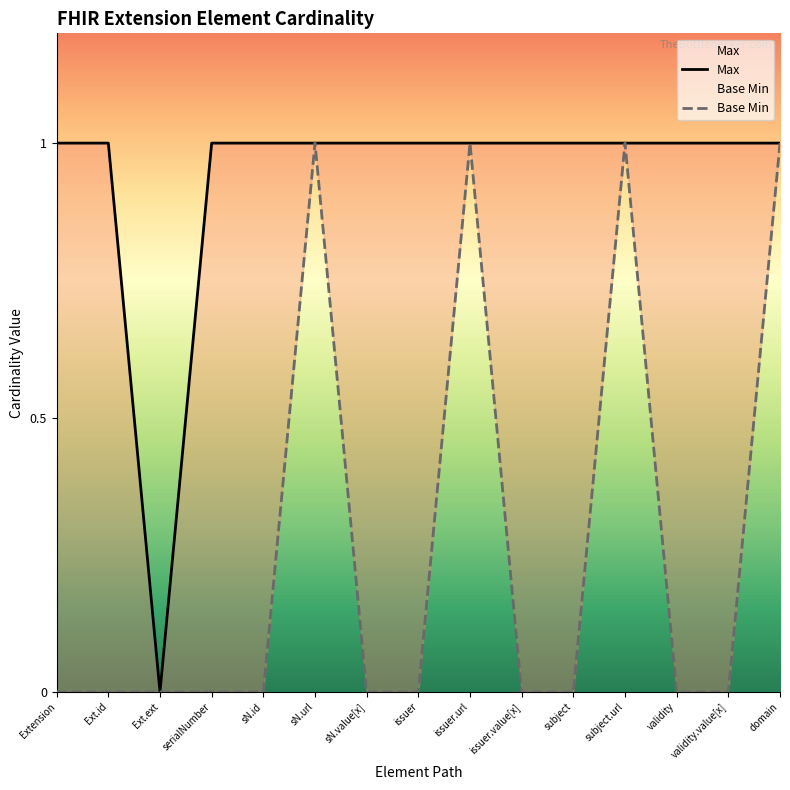

Rank the categories by value from lowest to highest.

Ext.ext, Extension, Ext.id, serialNumber, sN.id, sN.url, sN.value[x], issuer, issuer.url, issuer.value[x], subject, subject.url, validity, validity.value[x], domain